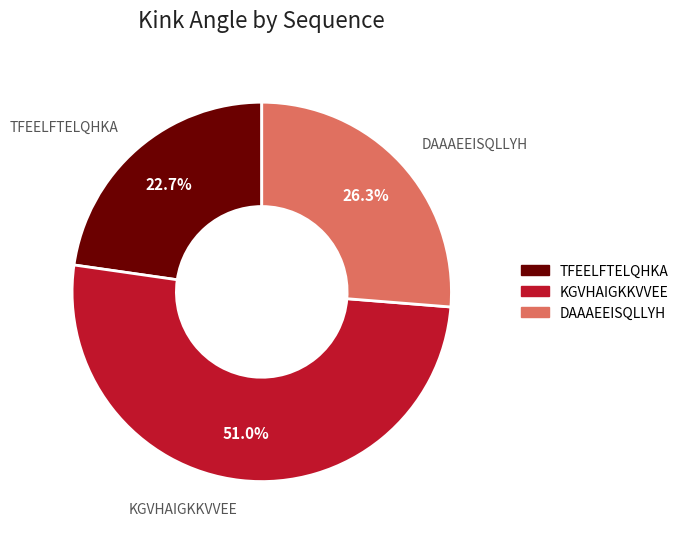

Which category has the smallest portion of the pie?

TFEELFTELQHKA